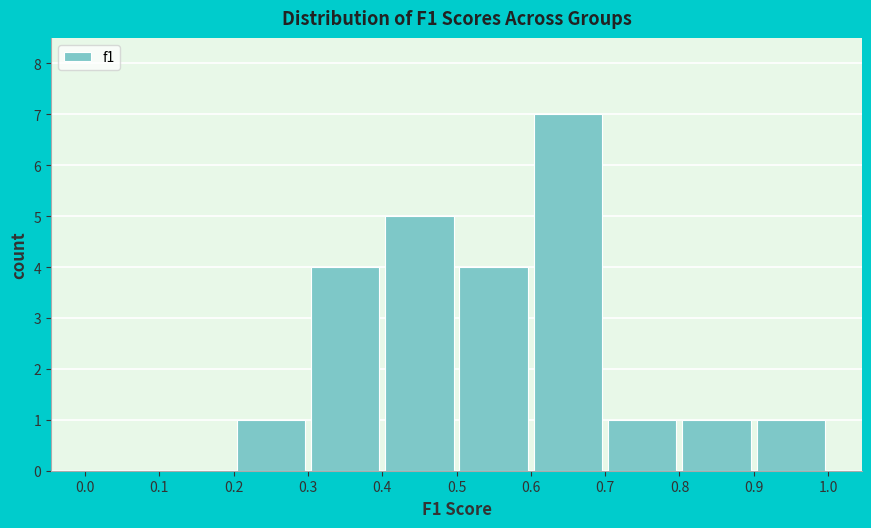

Reading left to right, transcribe this chart: for each bar, give the range it covers on the x-axis and its height. The values are not printed on the chart, so give them approximately, as read against the axis.

0.0 to 0.1: 0
0.1 to 0.2: 0
0.2 to 0.3: 1
0.3 to 0.4: 4
0.4 to 0.5: 5
0.5 to 0.6: 4
0.6 to 0.7: 7
0.7 to 0.8: 1
0.8 to 0.9: 1
0.9 to 1.0: 1